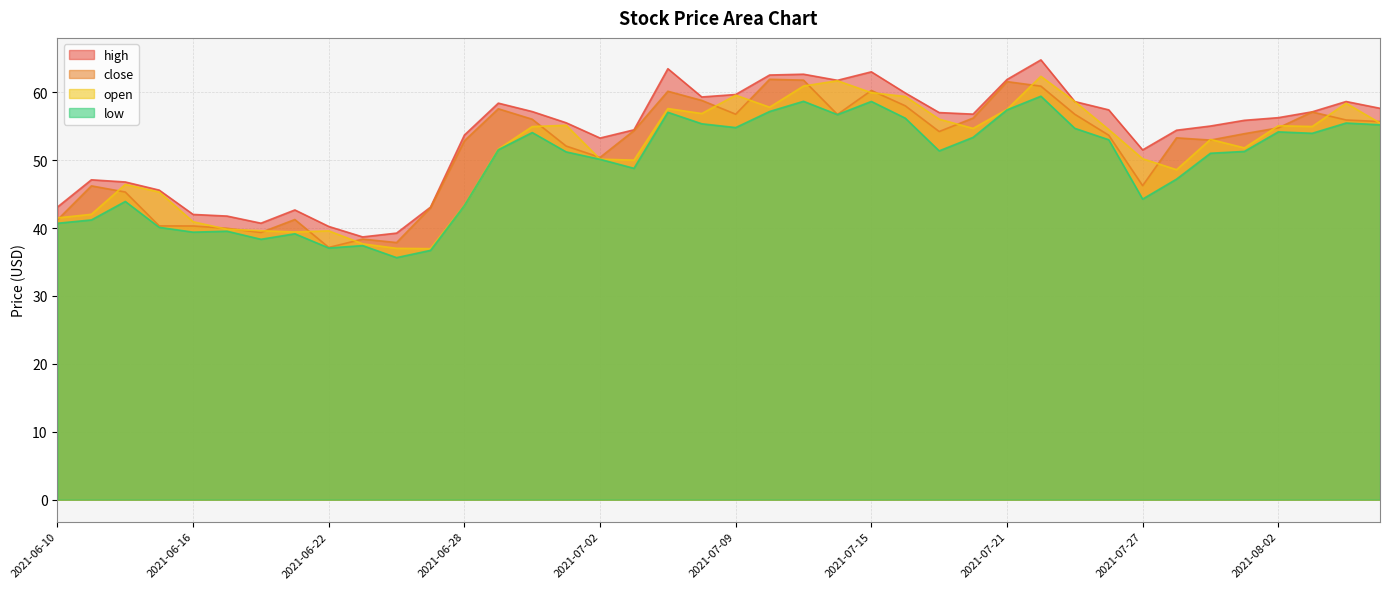

What is the label of the 20th point from the right?

2021-07-09